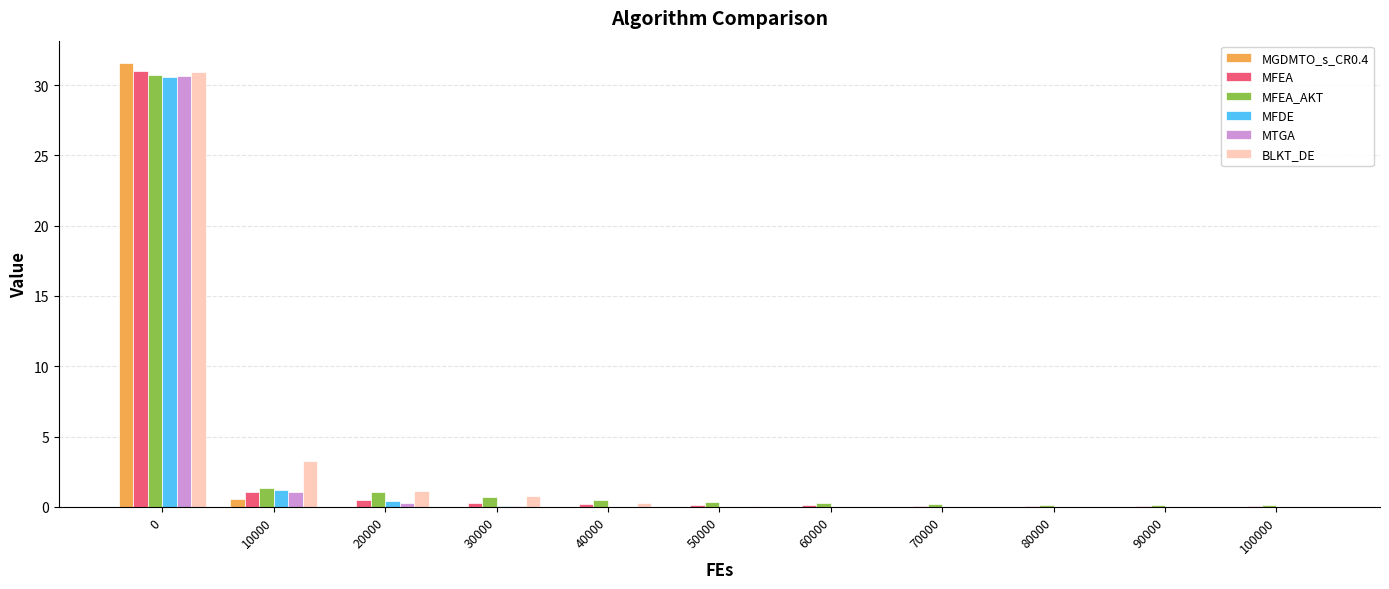

The MTGA series shows 0.0 at 100000. True or false?

True